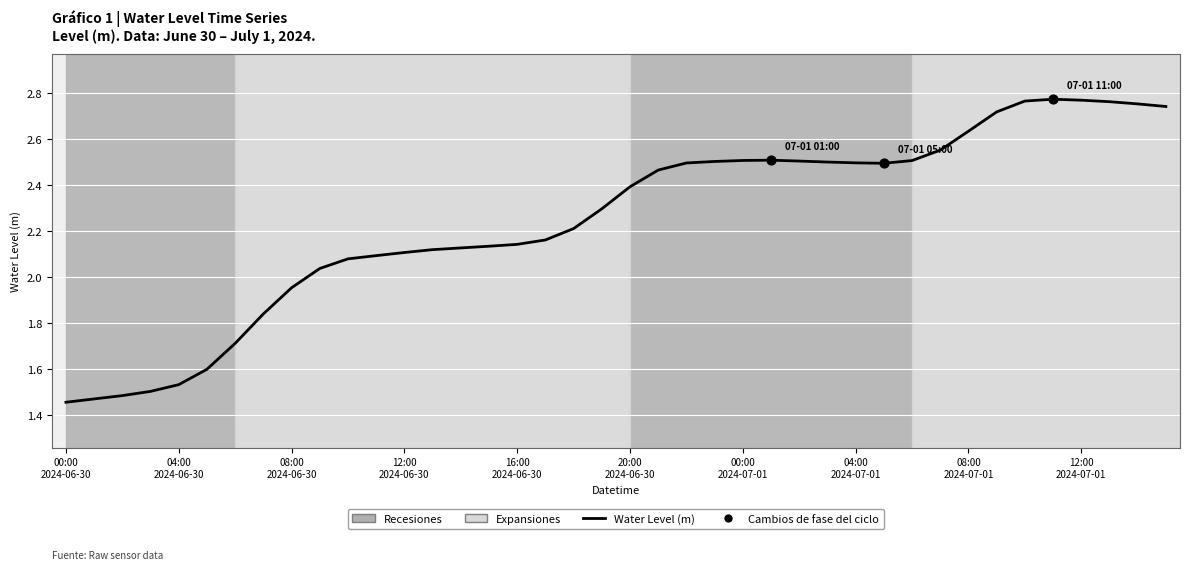

What is the difference between the maximum and minimum values?

1.3